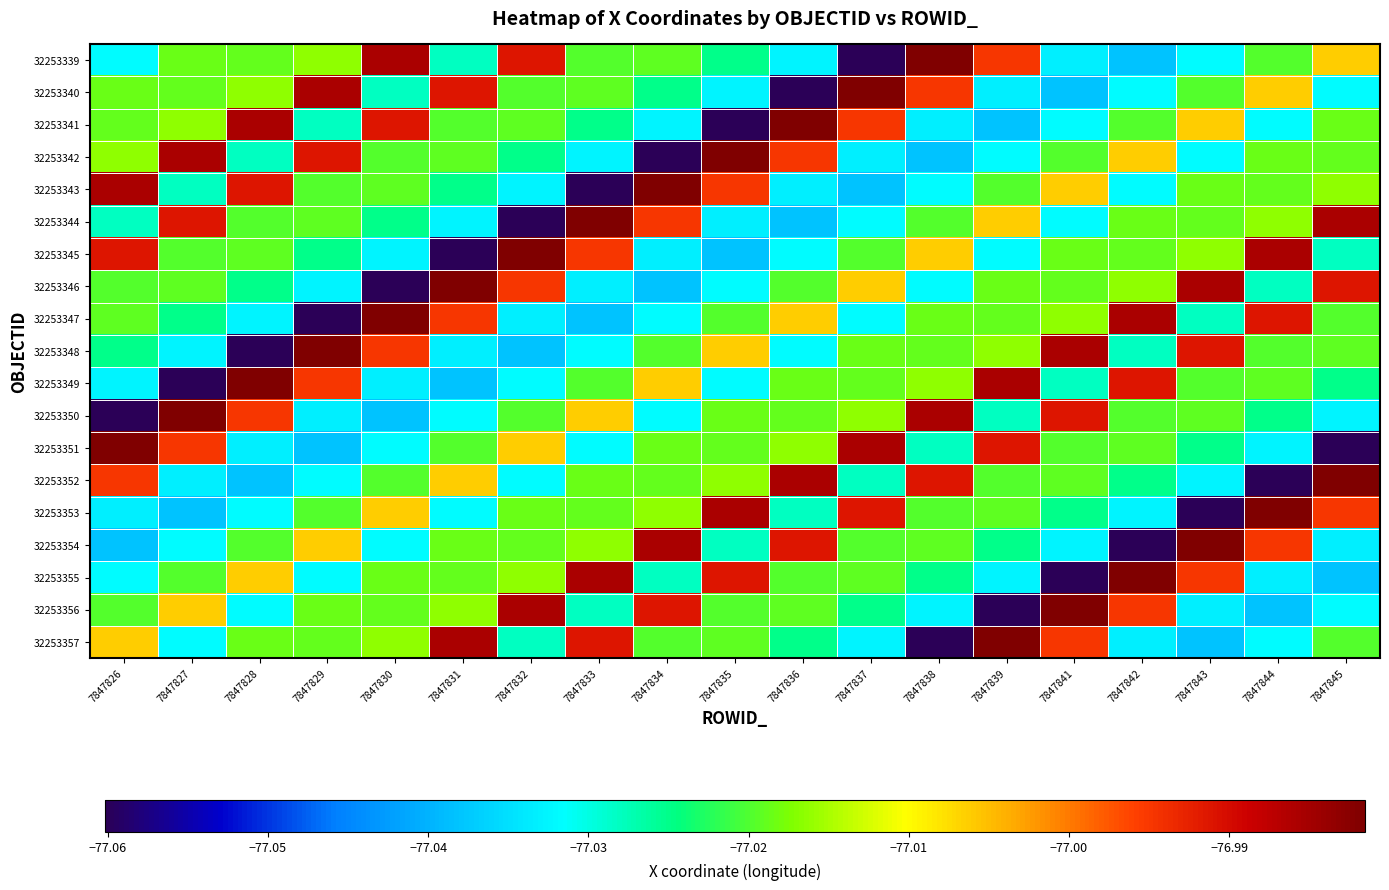

Which category has the lowest value across all series?

7847837